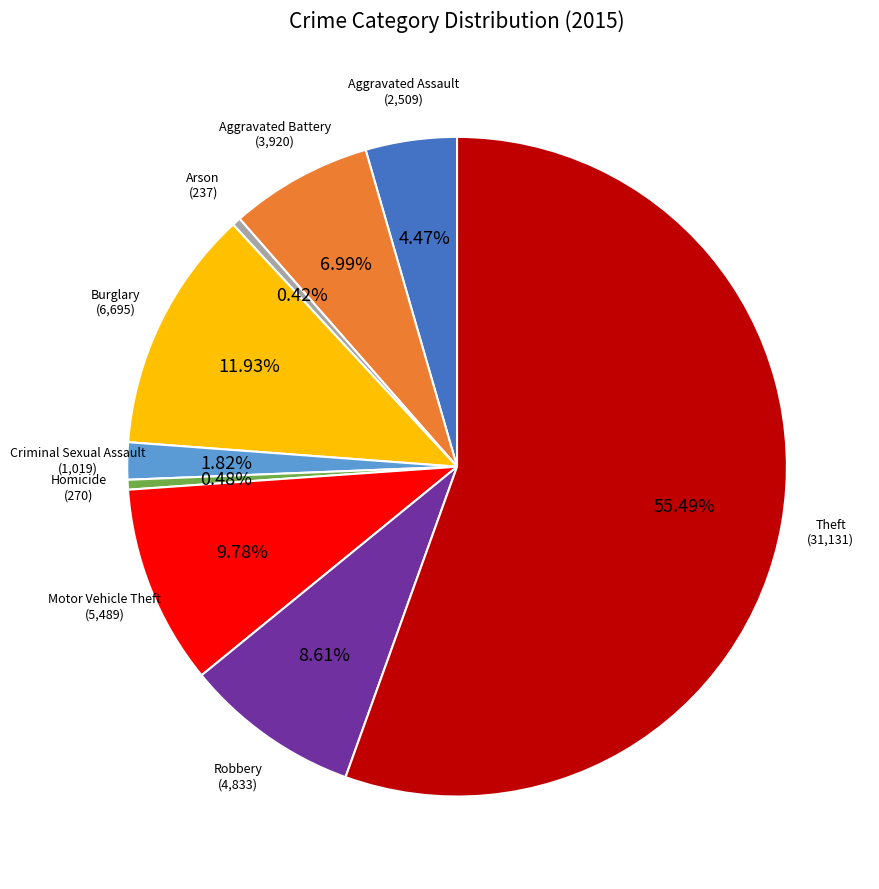

Which category has the biggest portion of the pie?

Theft